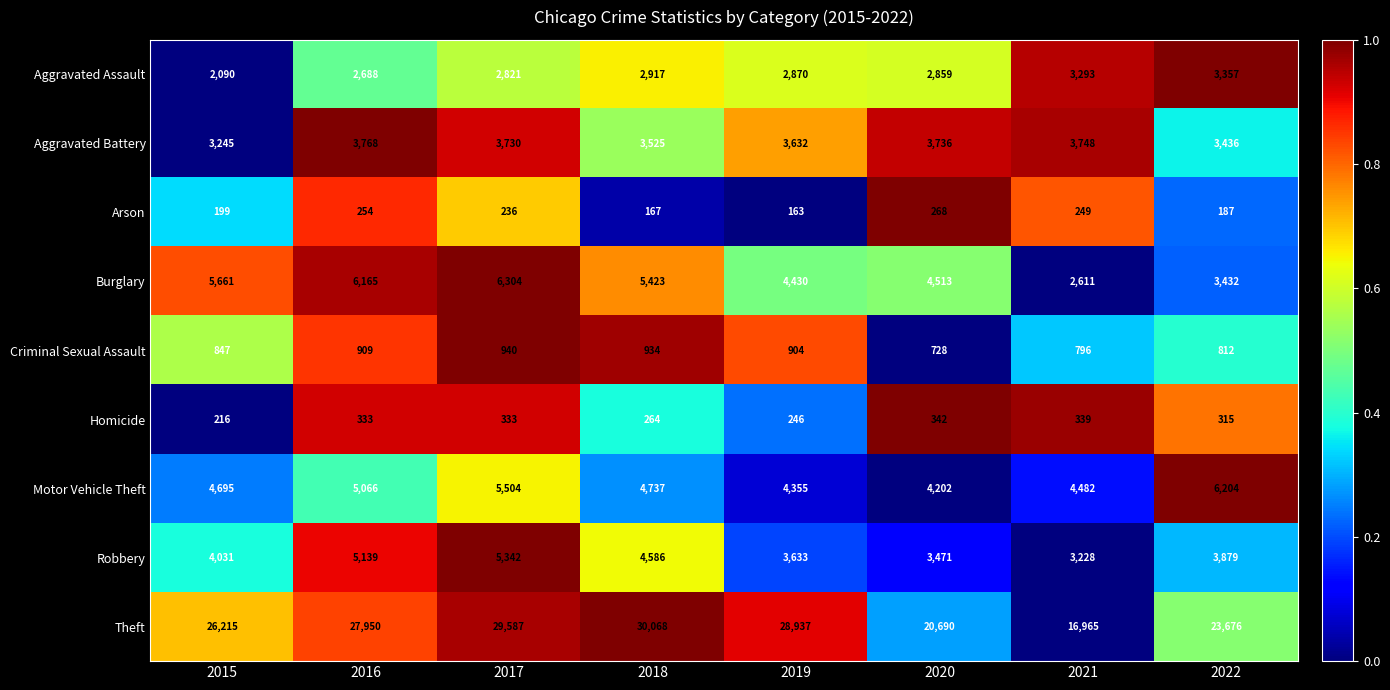

Which label corresponds to the largest value in the chart?

2018